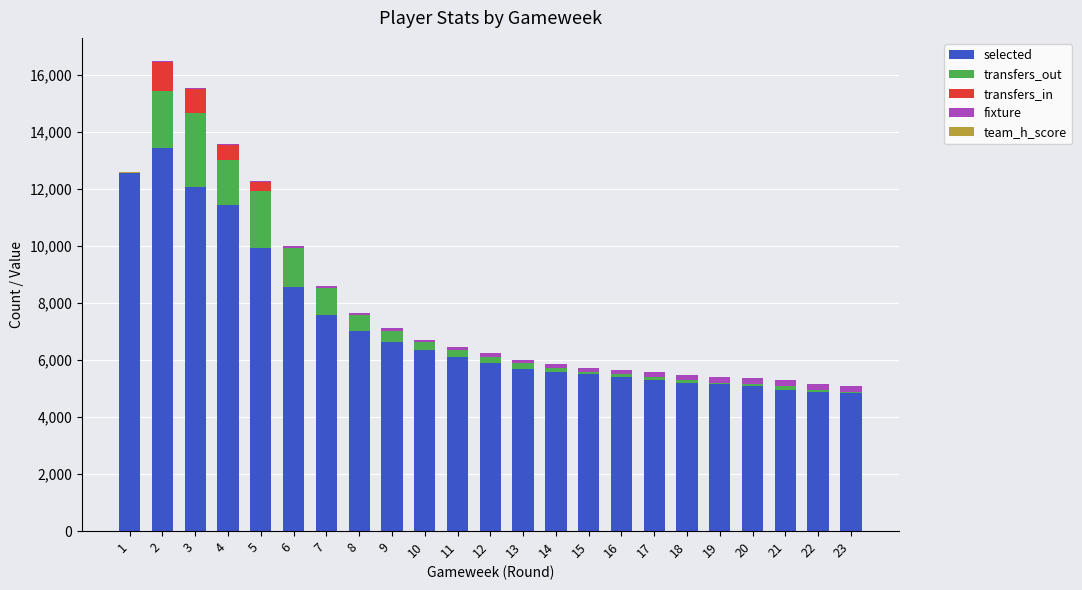

What is the maximum value for selected?

13432